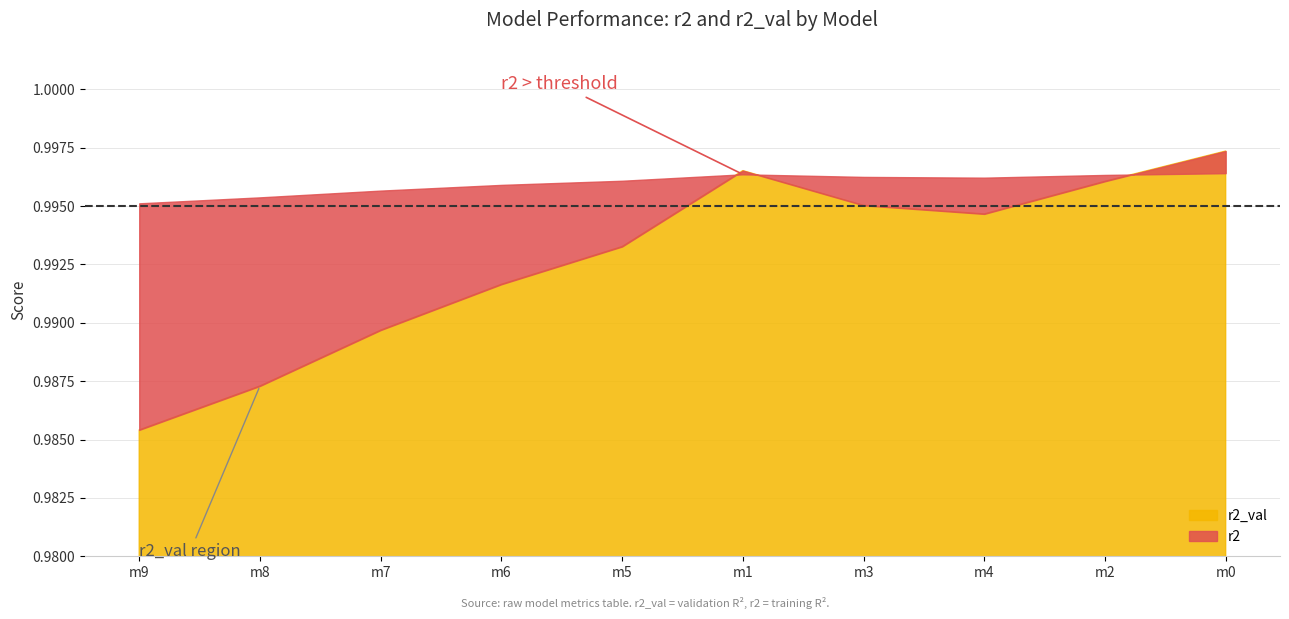

Does the chart display data point markers on the line(s)?

No